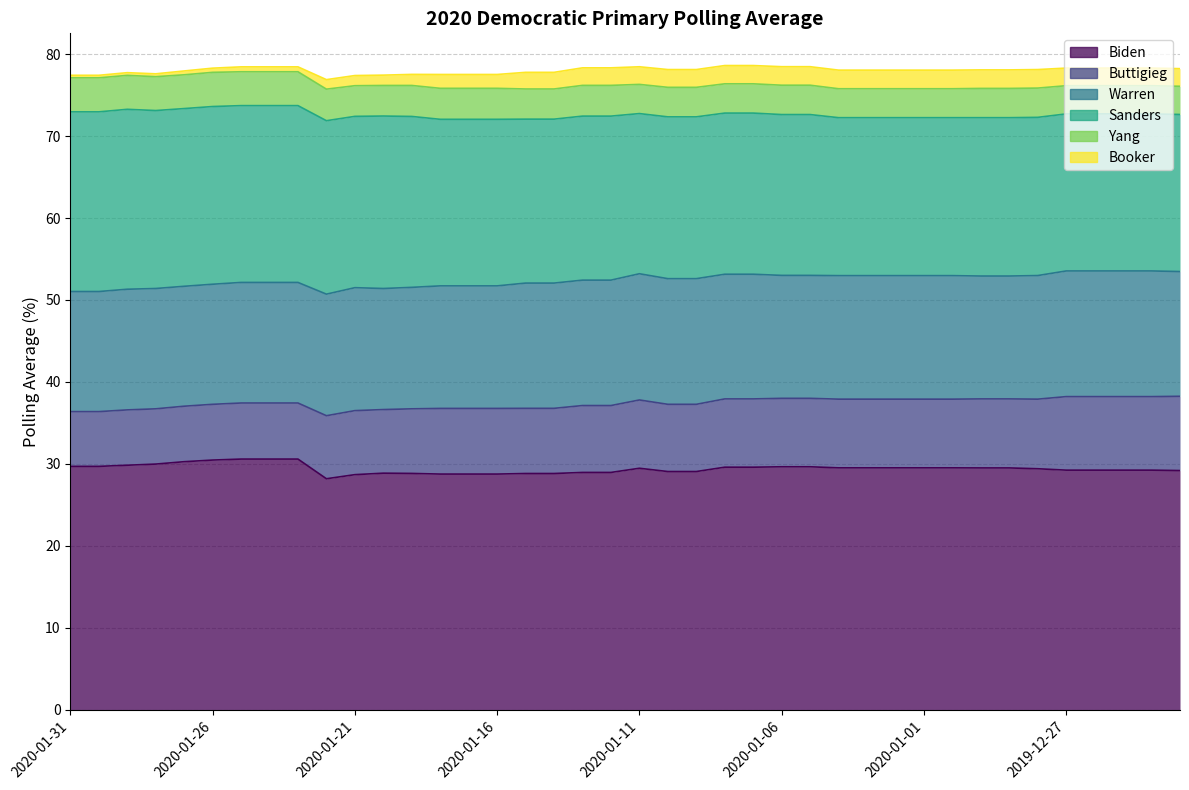

True or false: Yang and Biden cross at least once.

False